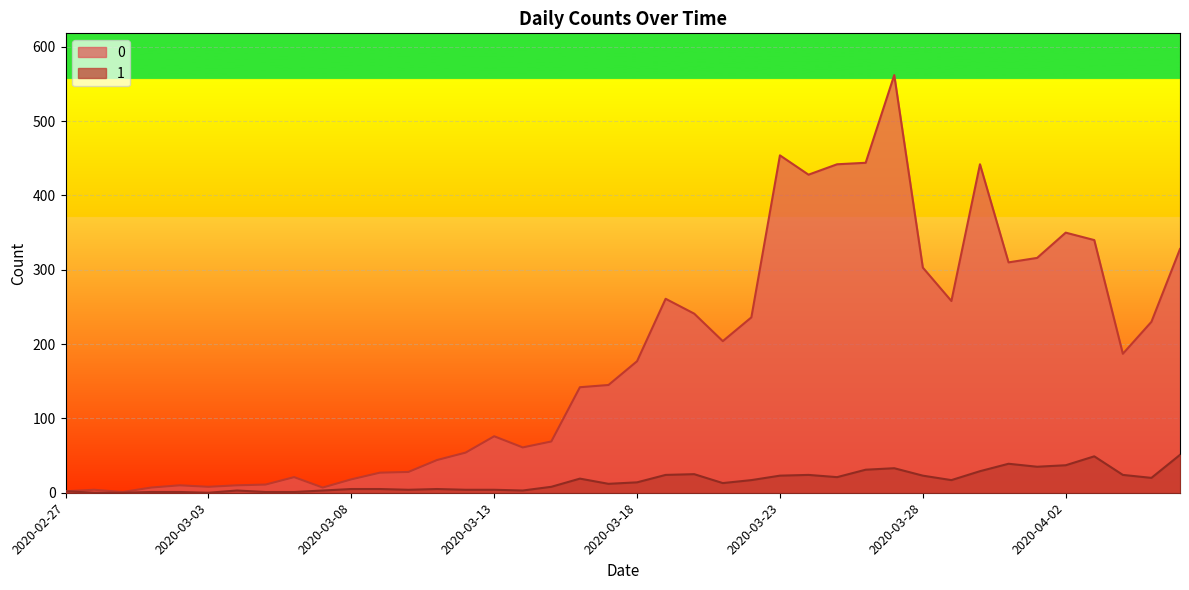

Reading left to right, what are all the values shown in this chart?

0: 2020-02-27=2	2020-02-28=4	2020-02-29=1	2020-03-01=7	2020-03-02=10	2020-03-03=8	2020-03-04=10	2020-03-05=11	2020-03-06=21	2020-03-07=7	2020-03-08=18	2020-03-09=27	2020-03-10=28	2020-03-11=44	2020-03-12=54	2020-03-13=76	2020-03-14=61	2020-03-15=69	2020-03-16=142	2020-03-17=145	2020-03-18=177	2020-03-19=261	2020-03-20=241	2020-03-21=204	2020-03-22=236	2020-03-23=454	2020-03-24=428	2020-03-25=442	2020-03-26=444	2020-03-27=562	2020-03-28=303	2020-03-29=258	2020-03-30=442	2020-03-31=310	2020-04-01=316	2020-04-02=350	2020-04-03=340	2020-04-04=187	2020-04-05=230	2020-04-06=328
1: 2020-02-27=2	2020-02-28=0	2020-02-29=0	2020-03-01=1	2020-03-02=1	2020-03-03=0	2020-03-04=3	2020-03-05=1	2020-03-06=1	2020-03-07=3	2020-03-08=5	2020-03-09=5	2020-03-10=4	2020-03-11=5	2020-03-12=4	2020-03-13=4	2020-03-14=3	2020-03-15=8	2020-03-16=19	2020-03-17=12	2020-03-18=14	2020-03-19=24	2020-03-20=25	2020-03-21=13	2020-03-22=17	2020-03-23=23	2020-03-24=24	2020-03-25=21	2020-03-26=31	2020-03-27=33	2020-03-28=23	2020-03-29=17	2020-03-30=29	2020-03-31=39	2020-04-01=35	2020-04-02=37	2020-04-03=49	2020-04-04=24	2020-04-05=20	2020-04-06=51